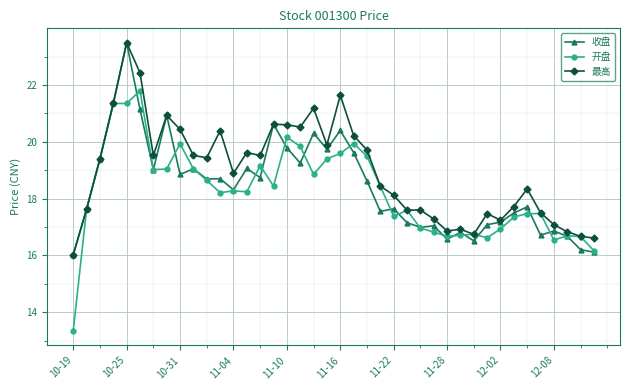

True or false: 开盘 has more than 1 points higher than both neighbors.

True